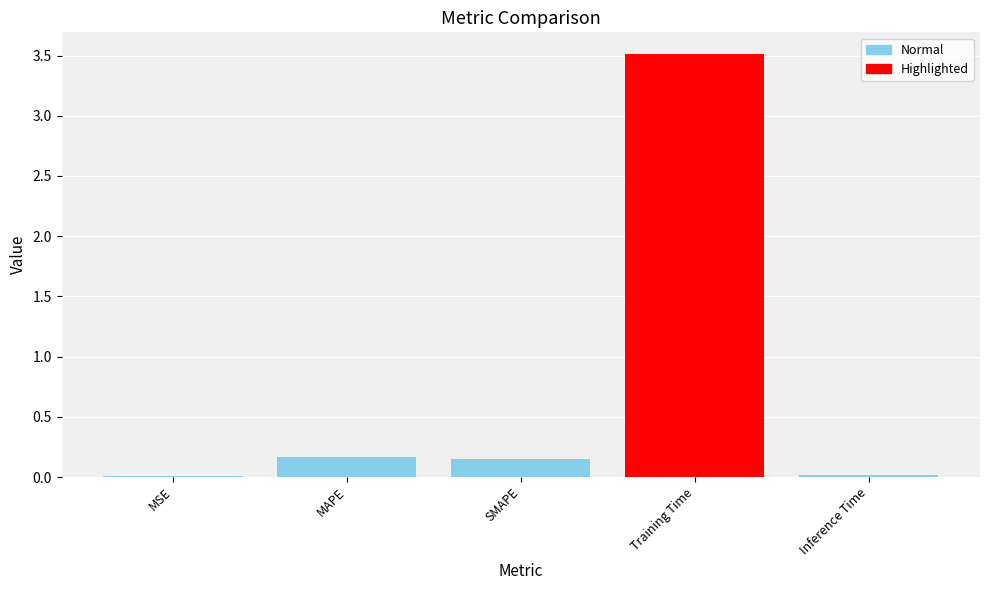

Which has a higher value, Training Time or SMAPE?

Training Time